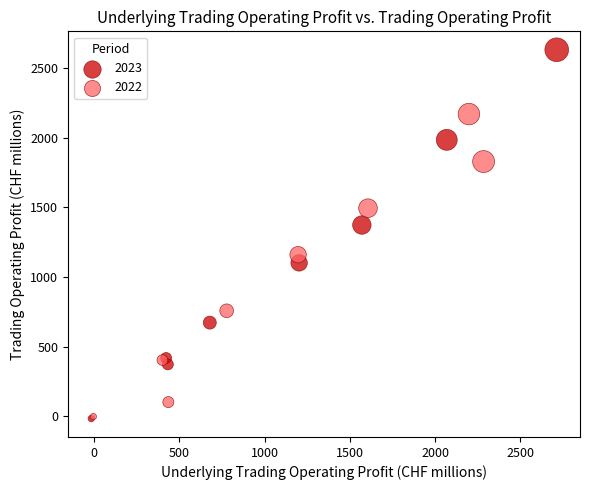

Which series contains the highest Y value?

2023